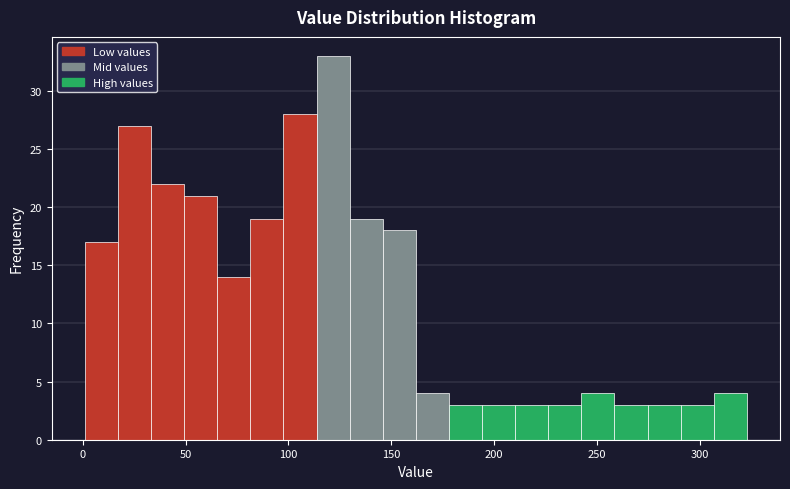

Read against the x-axis, roughly where is the centre of the tallest bar?

120